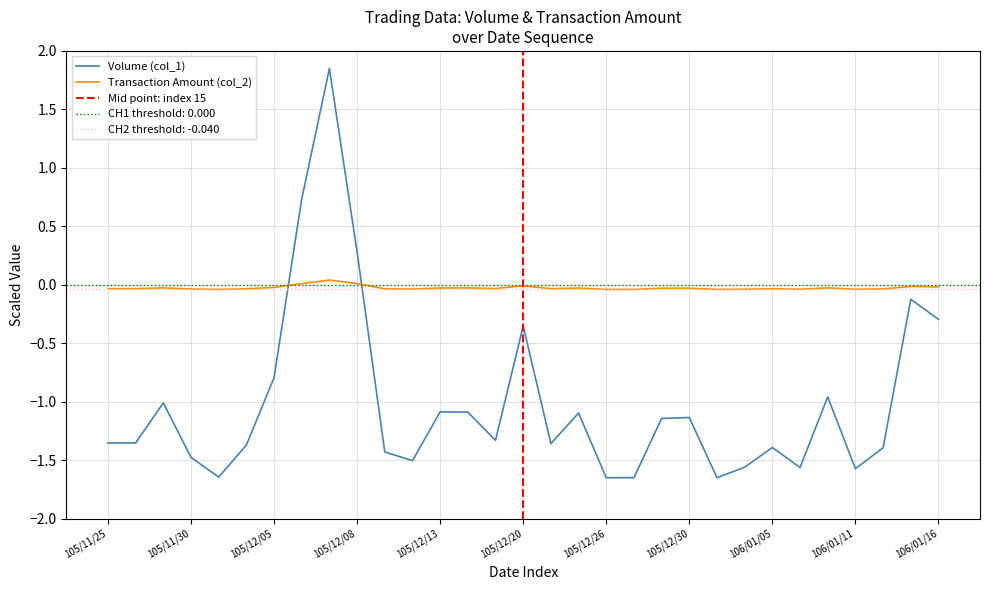

Reading right to left, transcribe all the data shown in this chart.

Volume (col_1): 106/01/16=-0.3	106/01/13=-0.1	106/01/12=-1.4	106/01/11=-1.6	106/01/09=-1.0	106/01/06=-1.6	106/01/05=-1.4	106/01/04=-1.6	106/01/03=-1.6	105/12/30=-1.1	105/12/29=-1.1	105/12/28=-1.6	105/12/26=-1.6	105/12/22=-1.1	105/12/21=-1.4	105/12/20=-0.4	105/12/16=-1.3	105/12/14=-1.1	105/12/13=-1.1	105/12/12=-1.5	105/12/09=-1.4	105/12/08=0.3	105/12/07=1.9	105/12/06=0.7	105/12/05=-0.8	105/12/02=-1.4	105/12/01=-1.6	105/11/30=-1.5	105/11/29=-1.0	105/11/28=-1.4	105/11/25=-1.4
Transaction Amount (col_2): 106/01/16=-0.0	106/01/13=-0.0	106/01/12=-0.0	106/01/11=-0.0	106/01/09=-0.0	106/01/06=-0.0	106/01/05=-0.0	106/01/04=-0.0	106/01/03=-0.0	105/12/30=-0.0	105/12/29=-0.0	105/12/28=-0.0	105/12/26=-0.0	105/12/22=-0.0	105/12/21=-0.0	105/12/20=-0.0	105/12/16=-0.0	105/12/14=-0.0	105/12/13=-0.0	105/12/12=-0.0	105/12/09=-0.0	105/12/08=0.0	105/12/07=0.0	105/12/06=0.0	105/12/05=-0.0	105/12/02=-0.0	105/12/01=-0.0	105/11/30=-0.0	105/11/29=-0.0	105/11/28=-0.0	105/11/25=-0.0